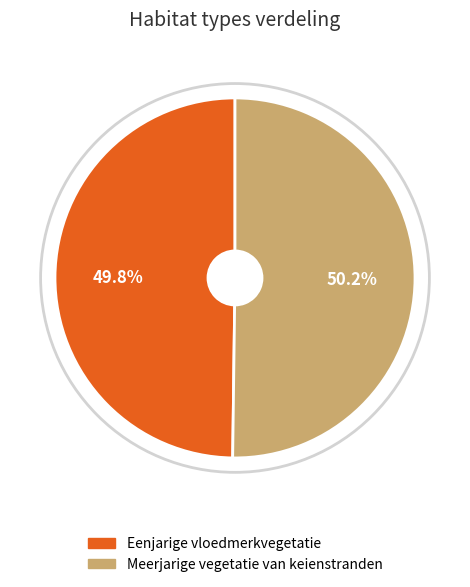

Is there any slice that represents more than half of the pie?

Yes